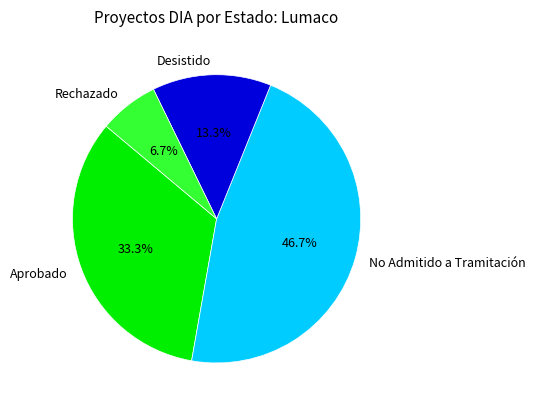

Between Rechazado and Aprobado, which is larger?

Aprobado